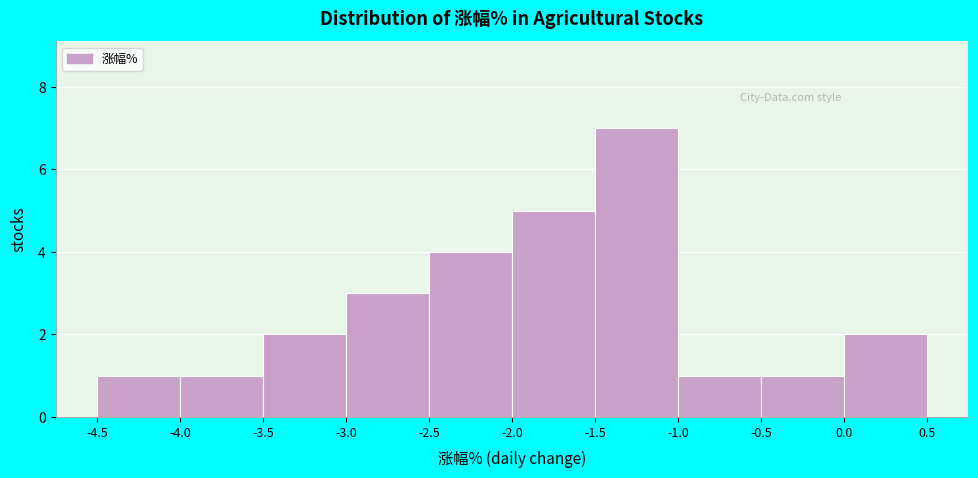

Over which range of the x-axis is the bar tallest?

-1.5 to -1.0